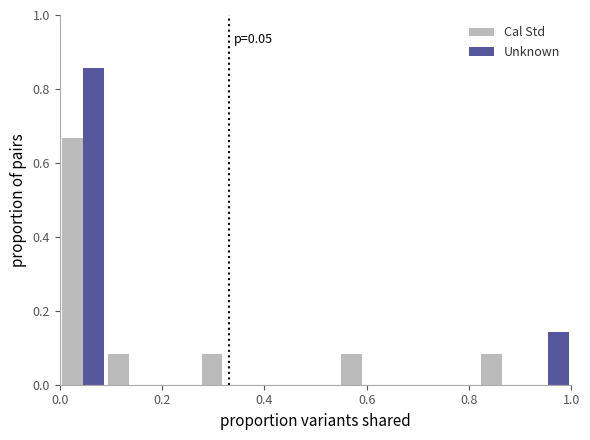

In the Unknown series, which range on the x-axis has the tallest bar?

0.00 to 0.10